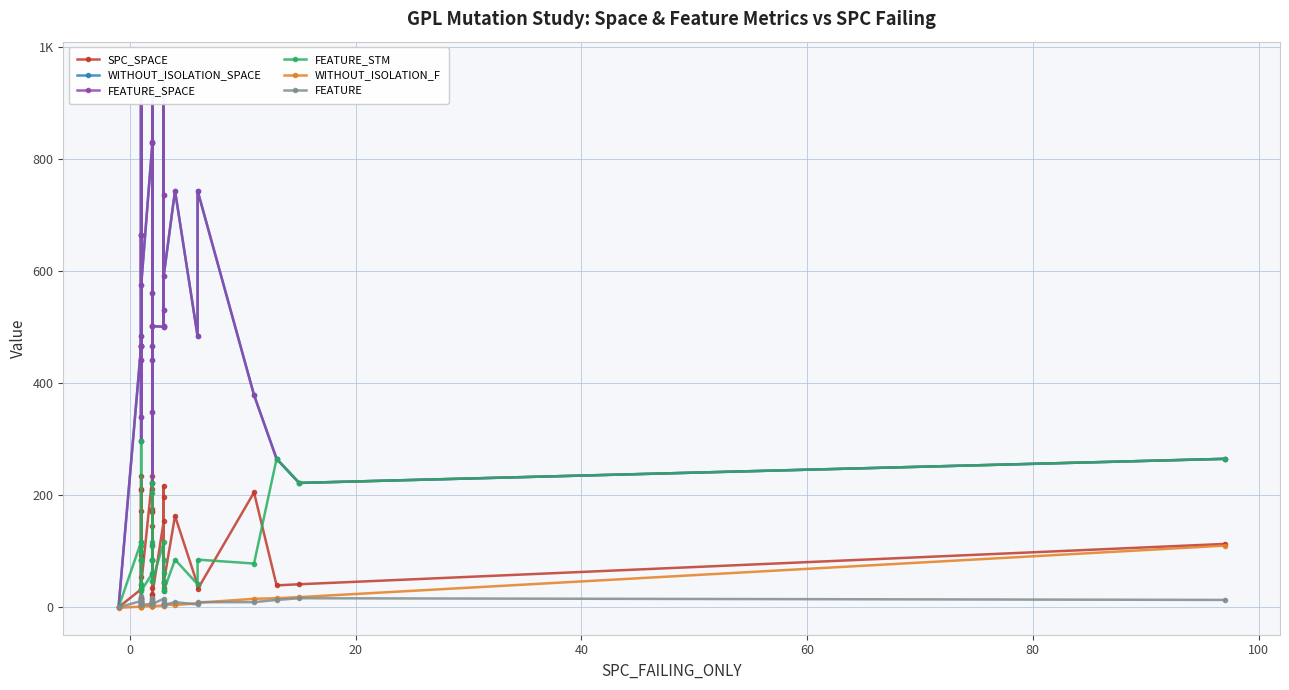

Reading left to right, list all the values displayed in this chart.

SPC_SPACE: 0	32	212	93	16	15	9	210	235	14	172	54	17	40	235	21	170	60	111	176	14	145	35	172	211	24	154	35	45	44	217	197	44	163	40	32	205	39	41	113
WITHOUT_ISOLATION_SPACE: 0	467	664	441	466	484	297	467	918	339	918	918	664	575	830	502	561	918	441	831	222	349	918	918	467	502	501	530	918	502	736	962	592	744	484	744	379	265	222	265
FEATURE_SPACE: 0	467	664	441	466	484	297	467	918	339	918	918	664	575	830	502	561	918	441	831	222	349	918	918	467	502	501	530	918	502	736	962	592	744	484	744	379	265	222	265
FEATURE_STM: 0	117	33	109	99	41	297	117	85	85	85	85	33	29	61	47	85	85	109	85	222	204	85	85	117	47	116	29	85	47	61	30	29	85	41	85	78	265	222	265
WITHOUT_ISOLATION_F: -1	1	2	2	1	2	2	2	2	1	1	1	2	2	2	3	3	2	2	3	2	3	3	2	5	2	3	5	4	5	3	5	5	4	7	8	15	16	18	110
FEATURE: 0	11	6	6	12	5	20	11	9	9	9	9	6	4	6	6	9	9	6	9	16	10	9	9	11	6	15	4	9	6	6	6	4	9	5	9	9	13	16	13